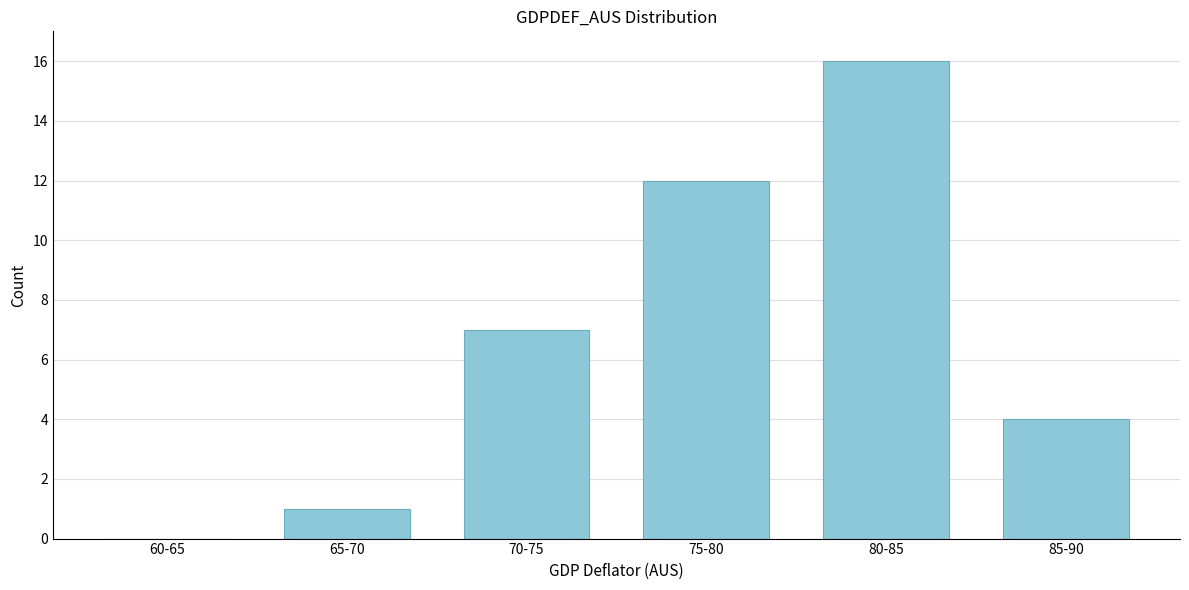

Reading left to right, what are all the values shown in this chart?

60-65=0	65-70=1	70-75=7	75-80=12	80-85=16	85-90=4